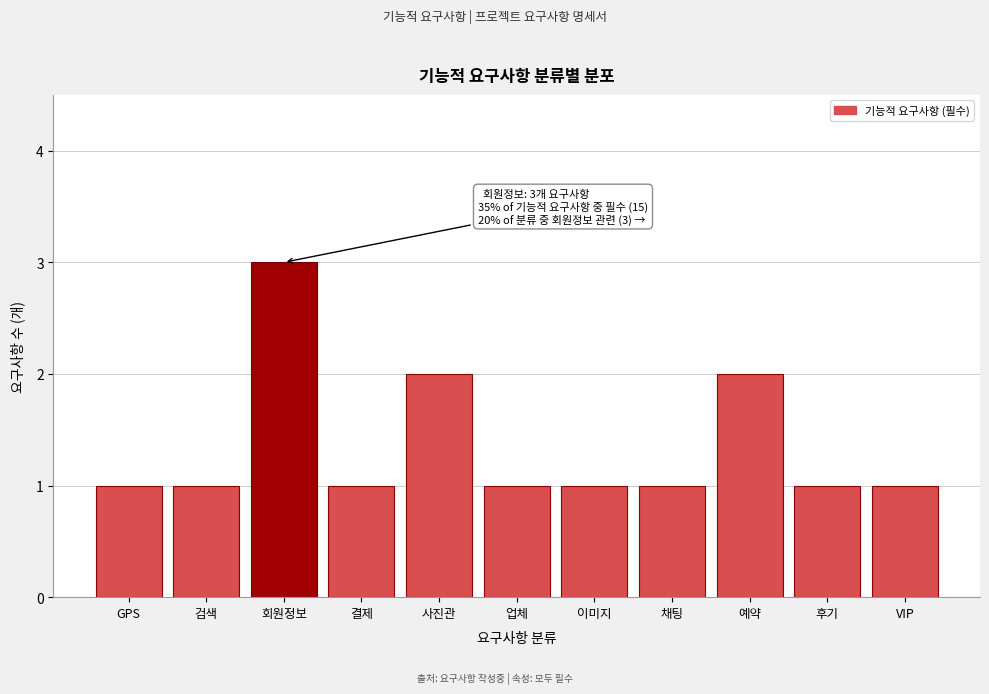

Reading left to right, transcribe all the data shown in this chart.

1	1	3	1	2	1	1	1	2	1	1